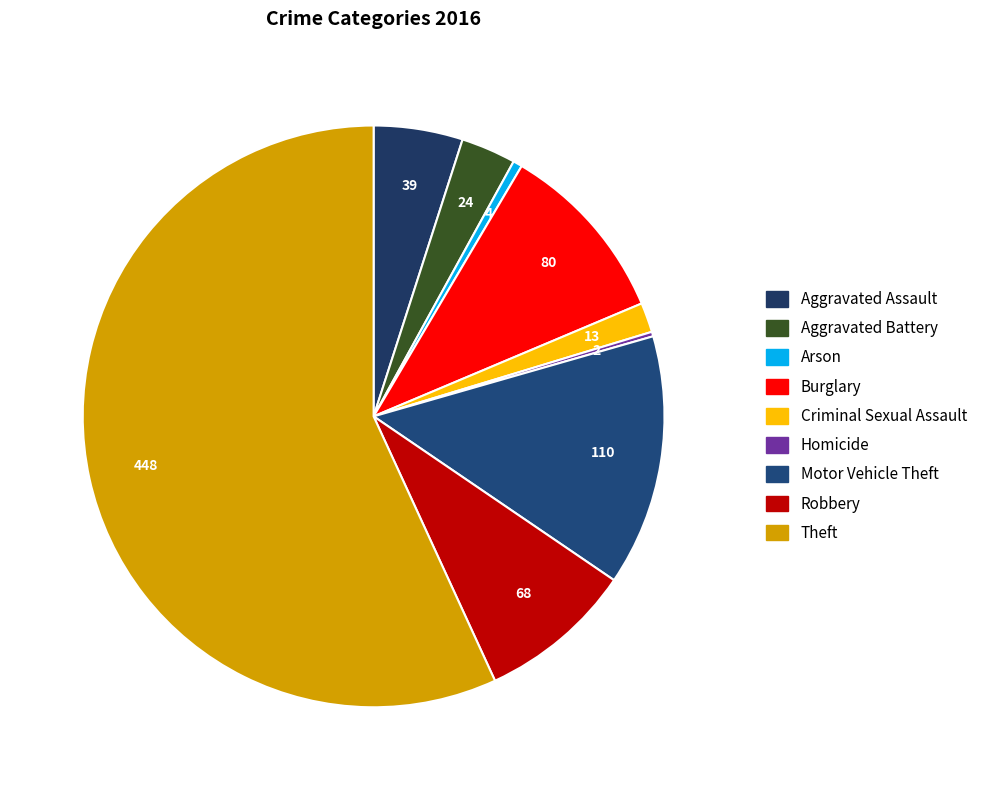

What is the largest slice in the pie chart?

Theft